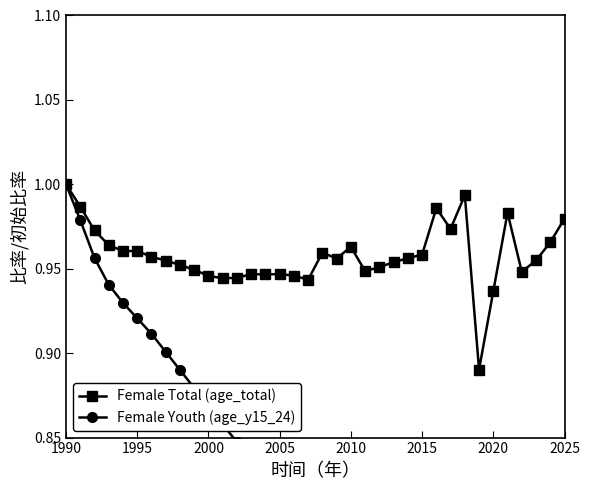

True or false: Female Total (age_total) has more than 0 interior local peaks.

True